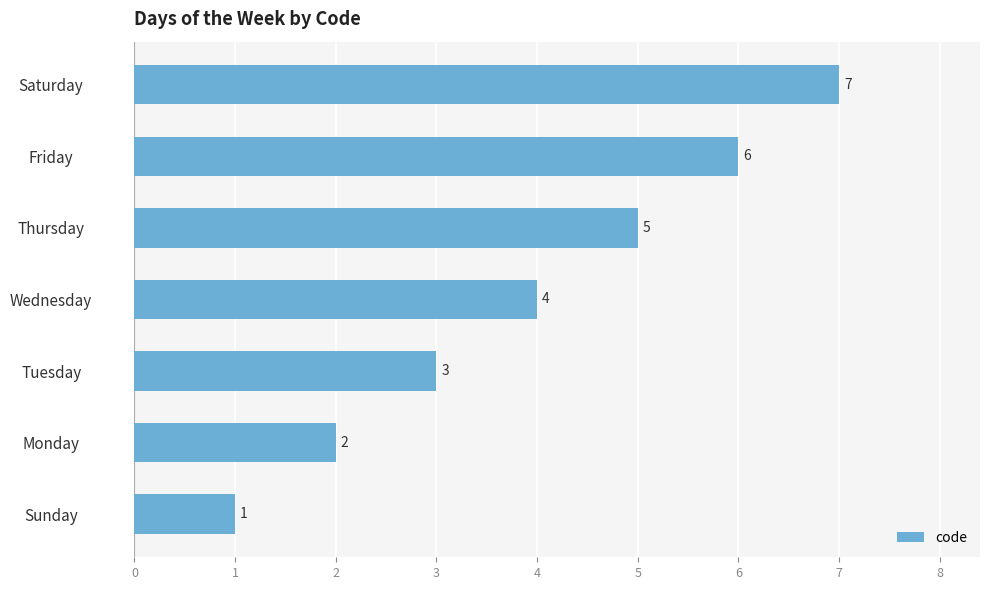

The chart shows a value of 2 at Saturday. True or false?

False